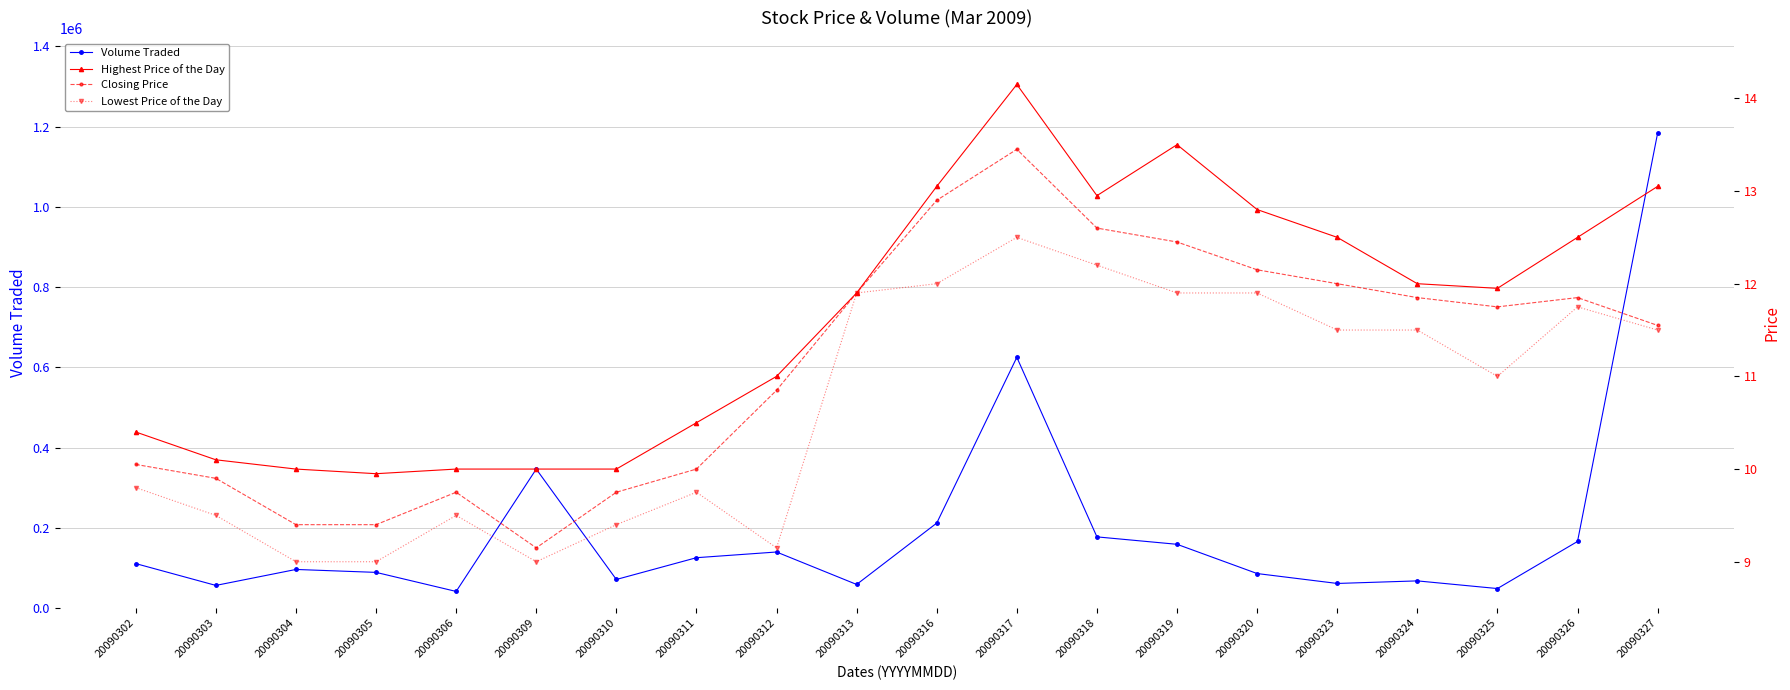

Is the value of Highest Price of the Day at 20090319 greater than the value of Lowest Price of the Day at 20090313?

Yes